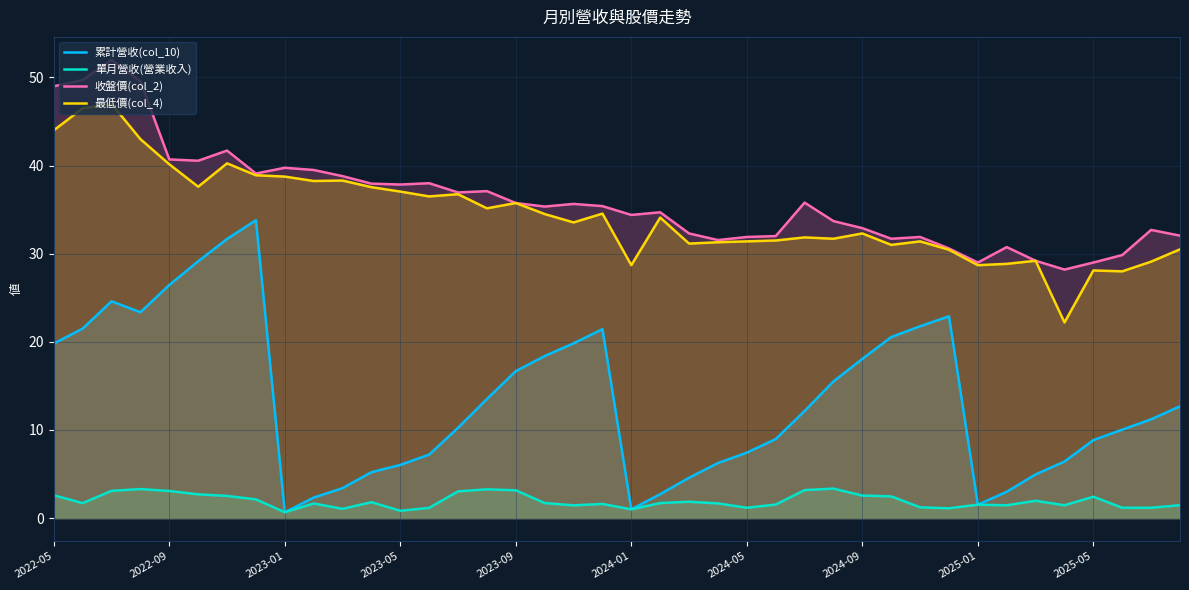

How many values in the 累計營收(col_10) series exceed 12?

20